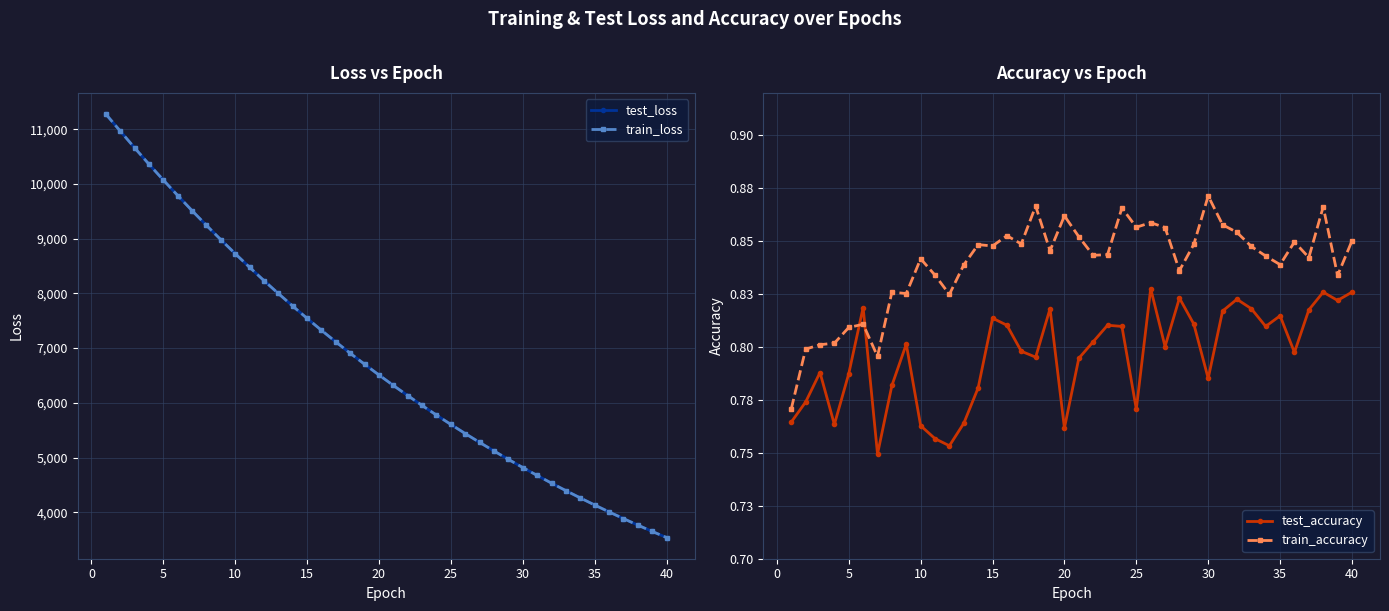

At how many categories does at least one series exceed 8946?

9